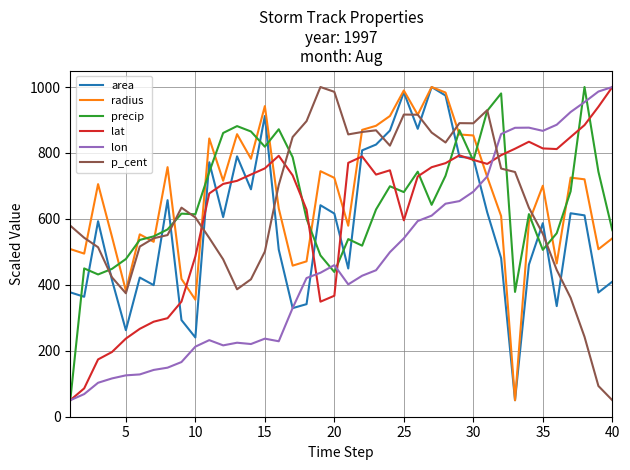

After their last crossing, which series has the higher values: radius or precip?

precip